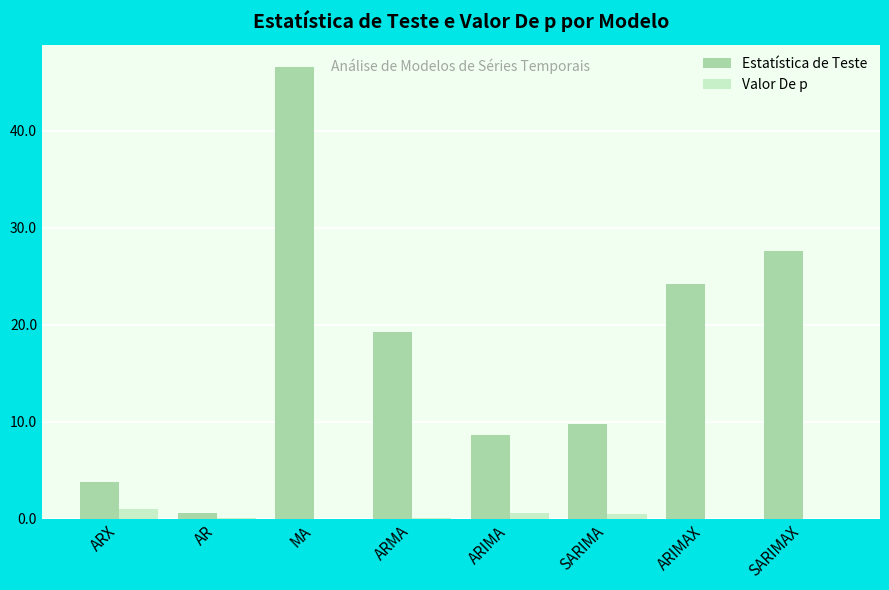

The value of Estatística de Teste at ARX is 3.8. True or false?

True